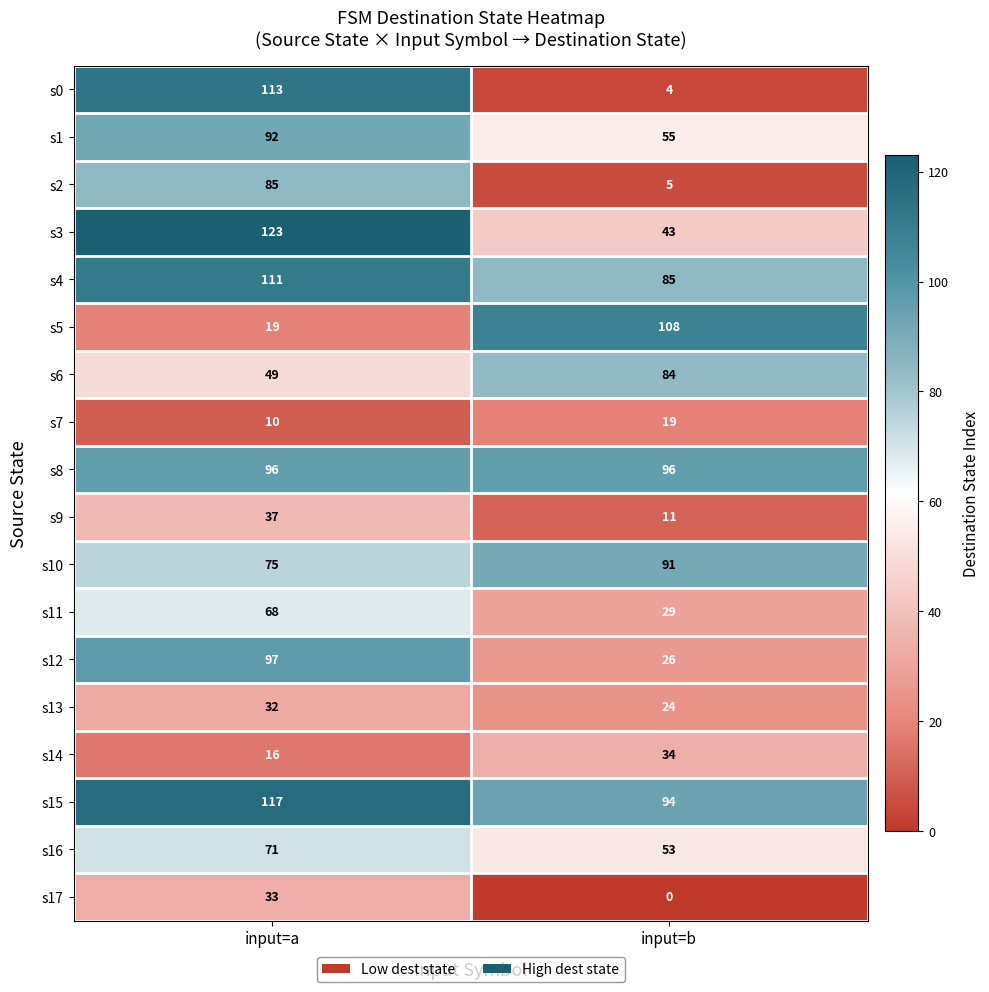

What is the sum of all s14 values?

50